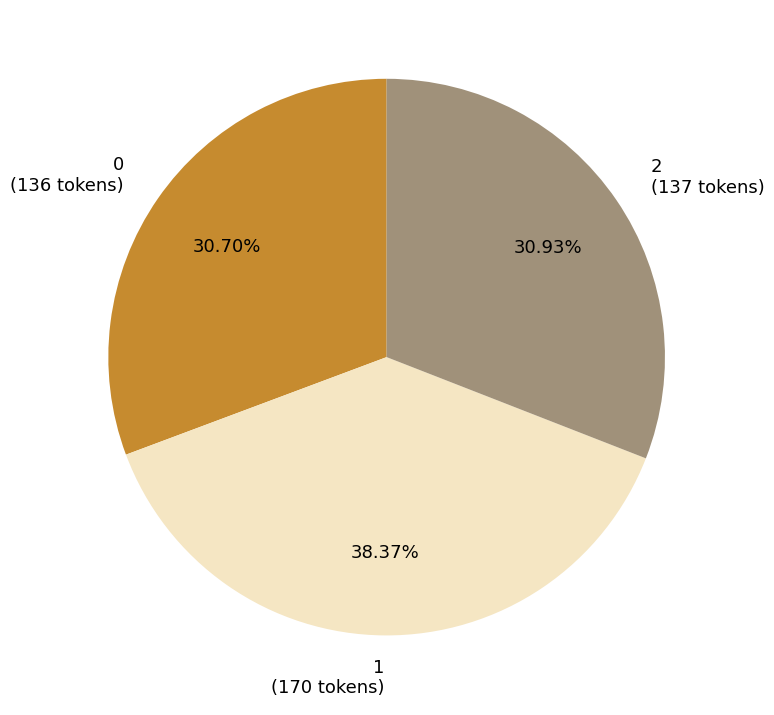

What percentage do 0 and 1 together represent?

69.1%